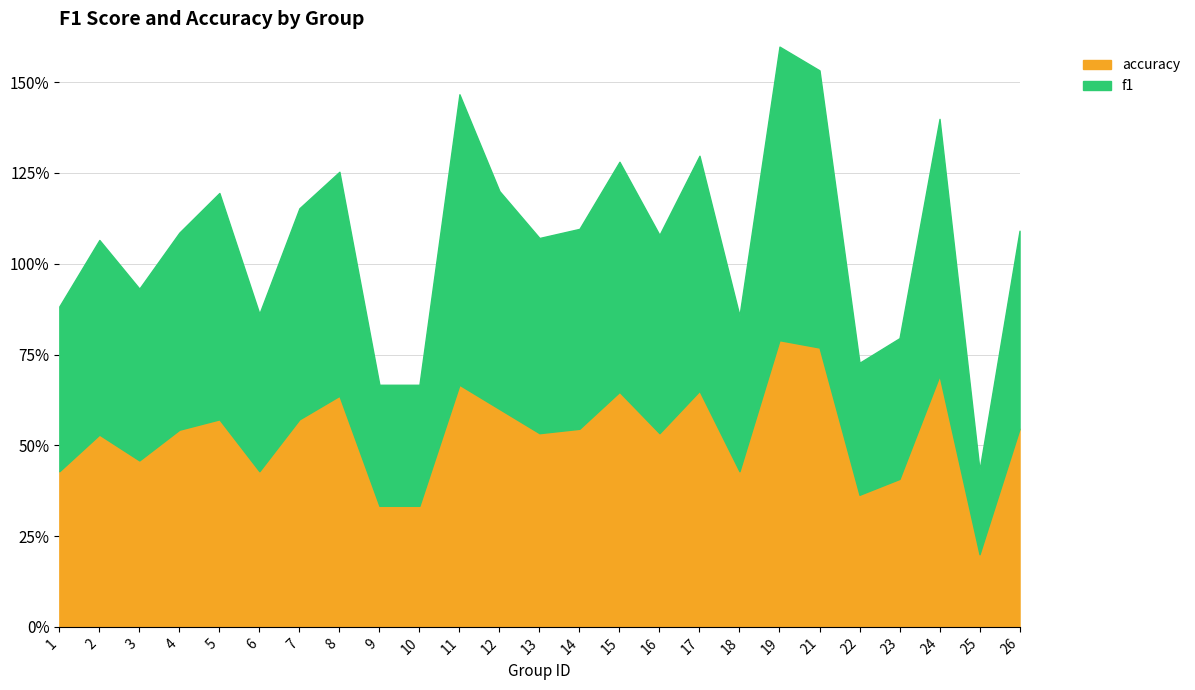

How many series are shown in this chart?

2